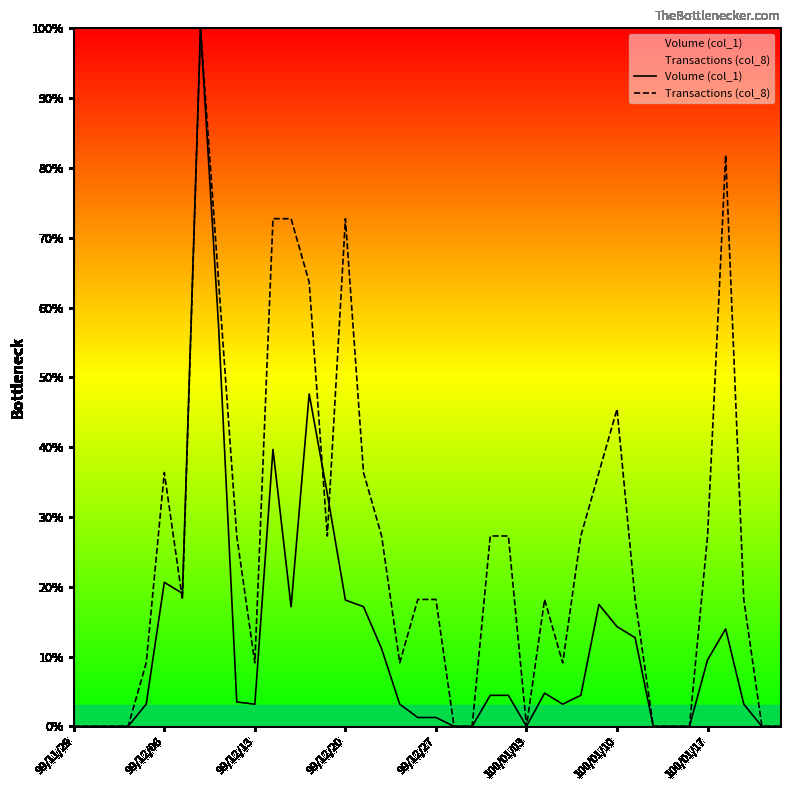

What is the difference between the highest and lowest values at 11?

33.0